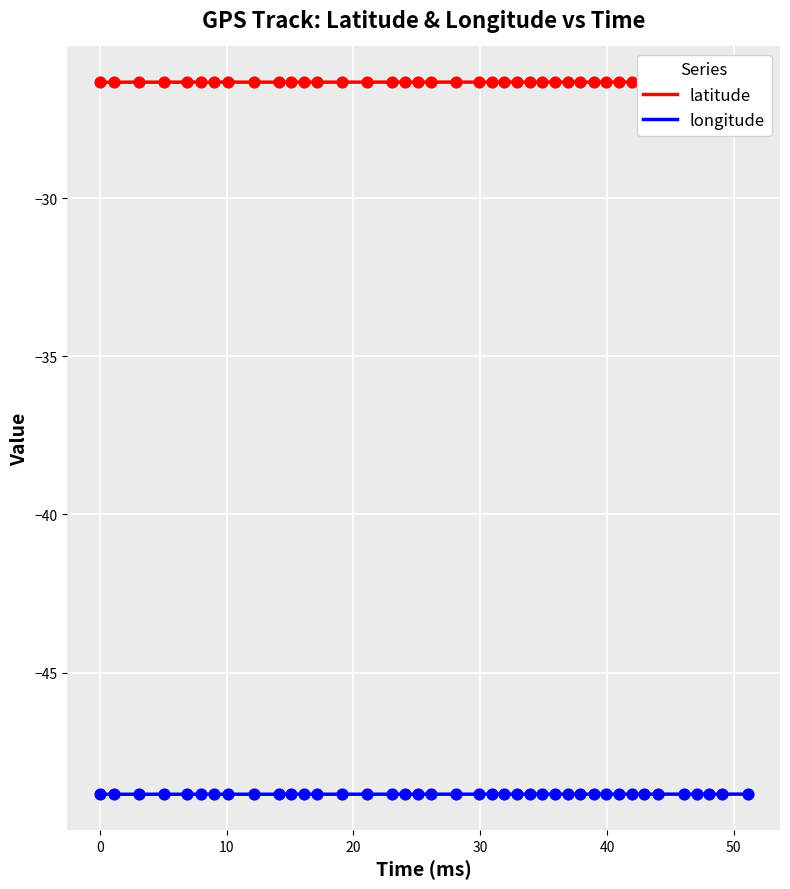

Which series has the largest Y range (max minus min)?

longitude